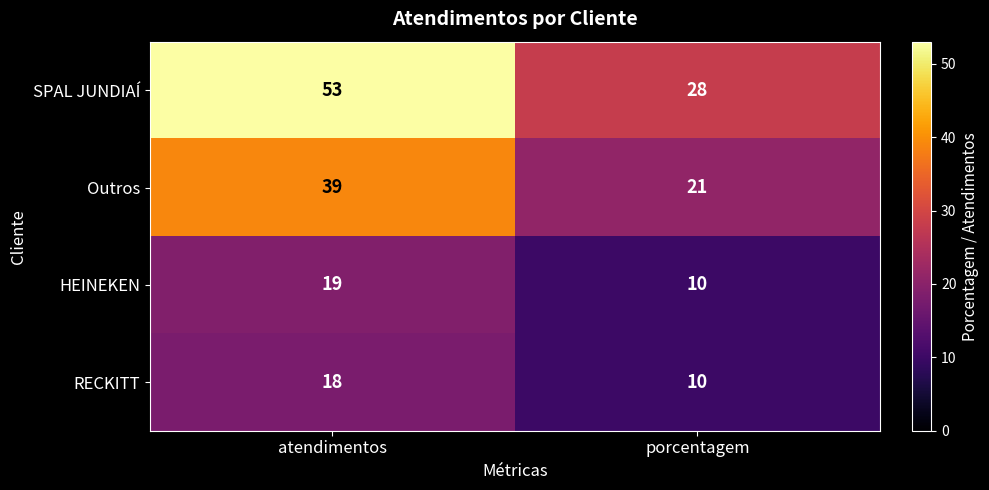

Rank the series by their maximum value, from highest to lowest.

SPAL JUNDIAÍ, Outros, HEINEKEN, RECKITT